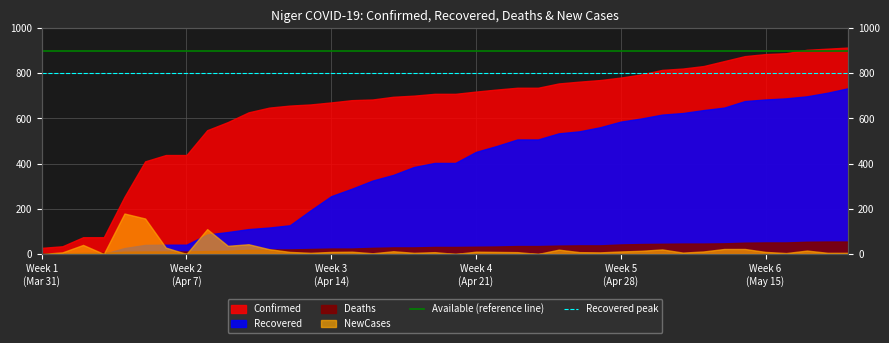

True or false: Recovered peak has a value of 800 at Week 1
(Mar 31).

True